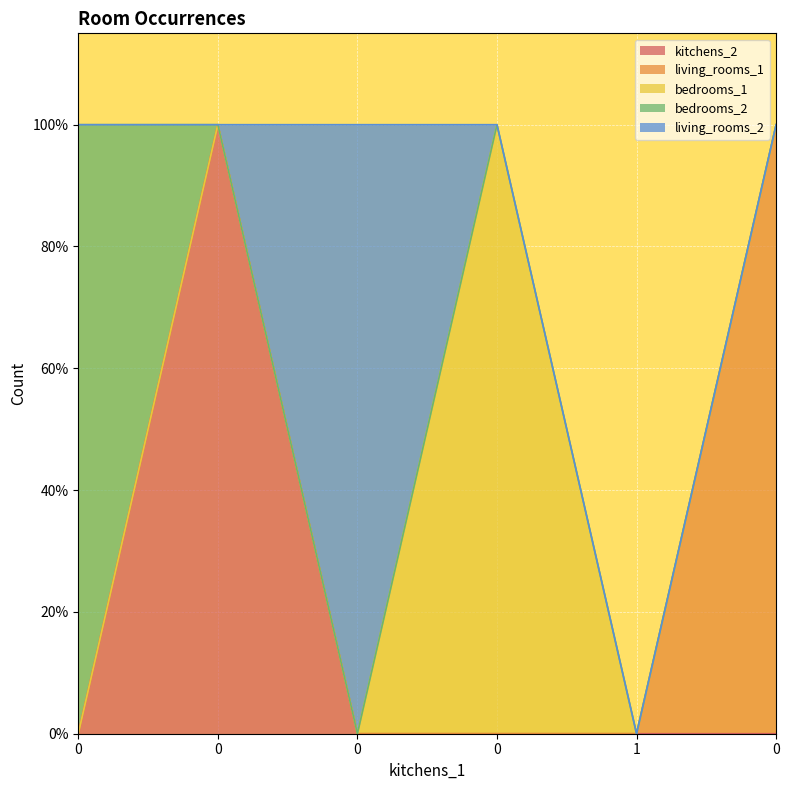

Which series has the widest spread of values?

kitchens_2